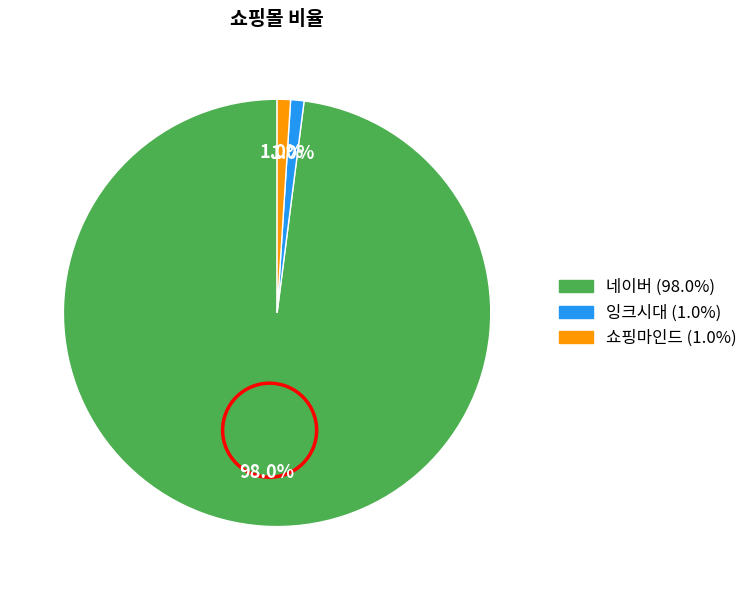

To the nearest percent, what is the combined percentage of 잉크시대 and 네이버?

99%